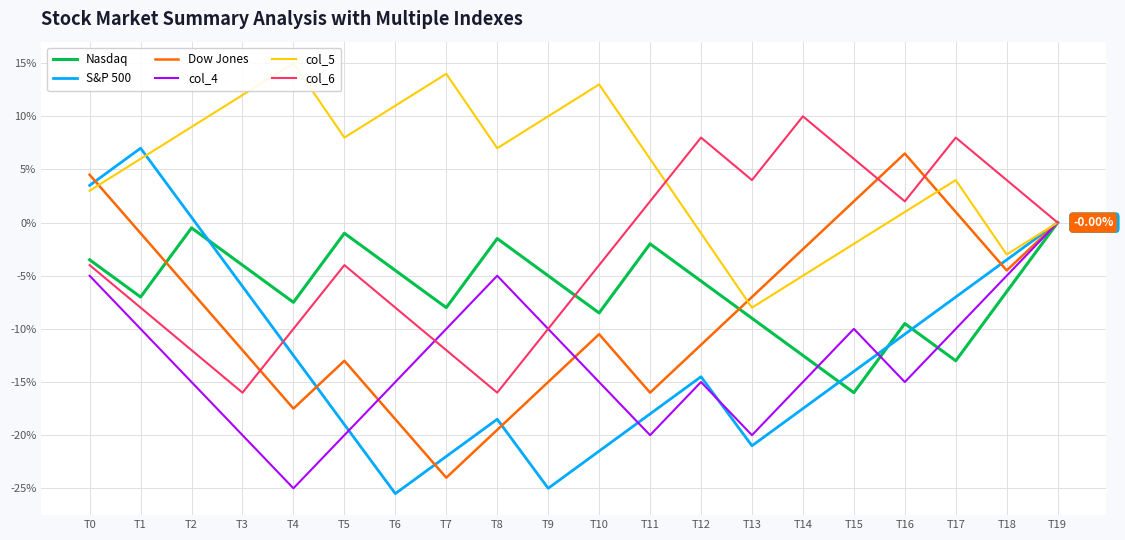

Between which two adjacent categories do S&P 500 and col_5 first intersect?

T1 and T2